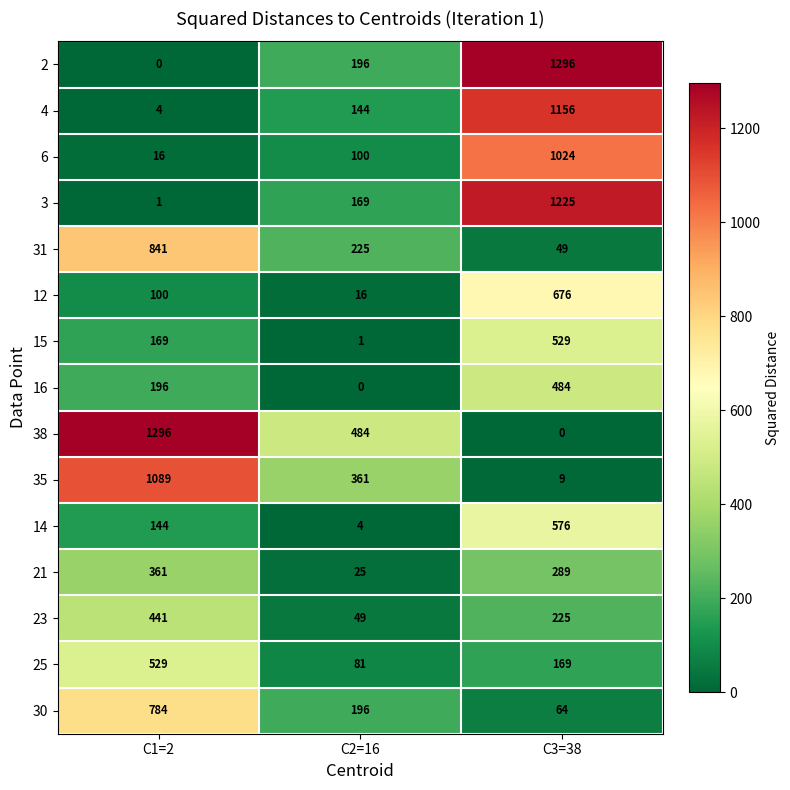

Which category has the highest value in the 23 series?

C1=2